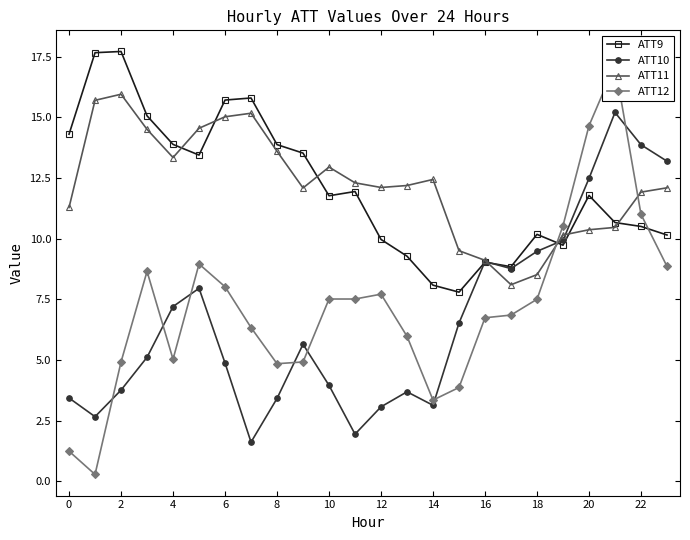

The ATT11 series shows 7.2 at 2. True or false?

False